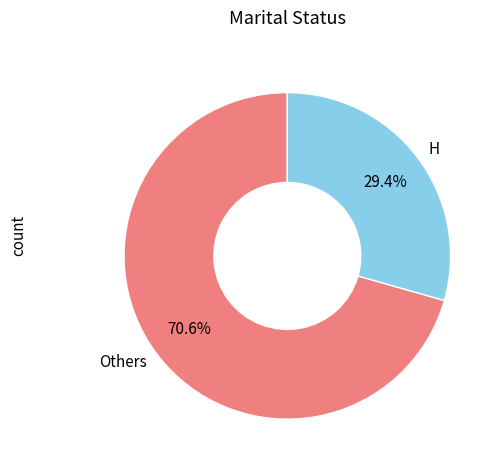

Which category has the smallest portion of the pie?

H